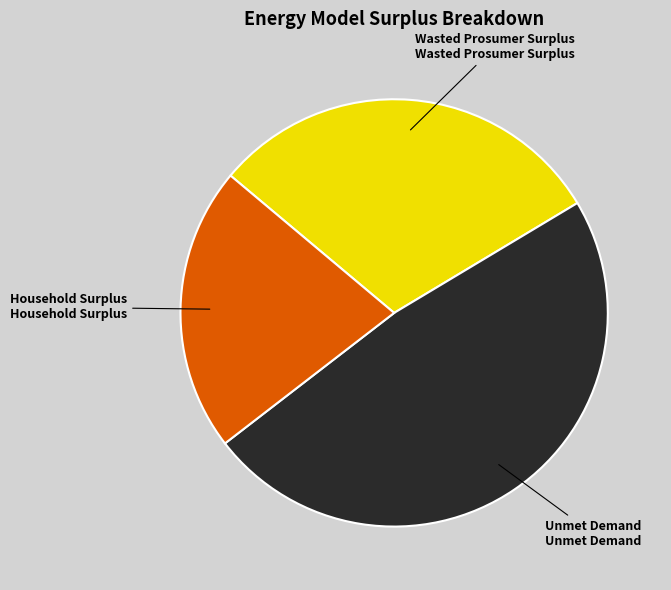

Does Household Surplus represent more than half of the total?

No